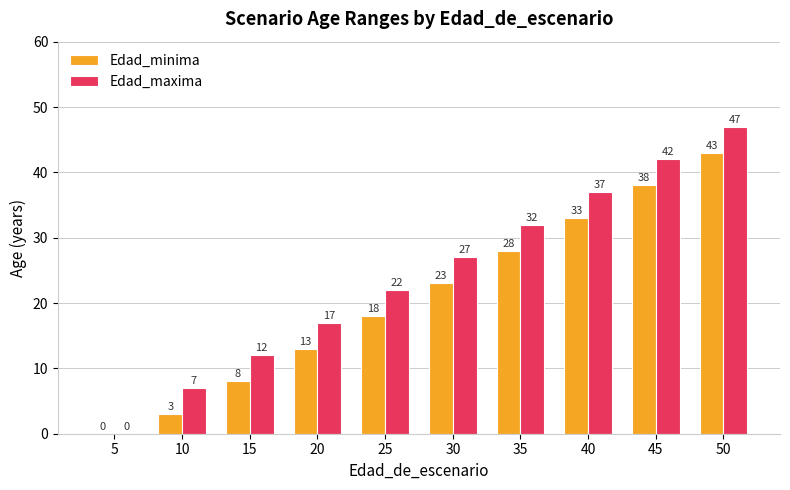

What is the sum of all Edad_minima values?

207